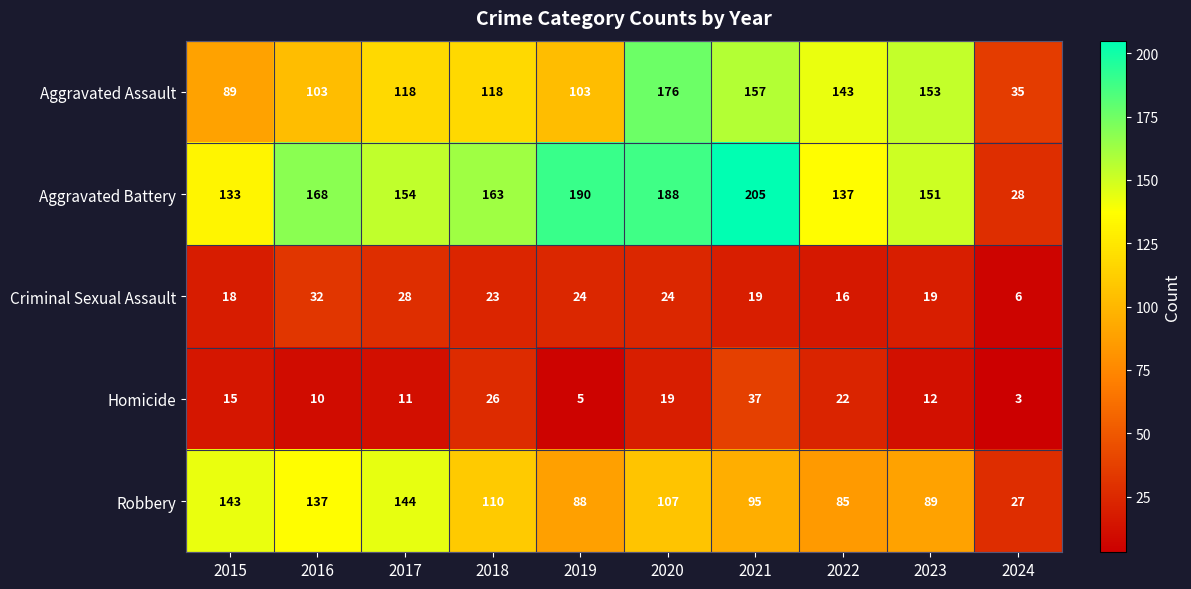

Which label corresponds to the smallest value in the chart?

2024